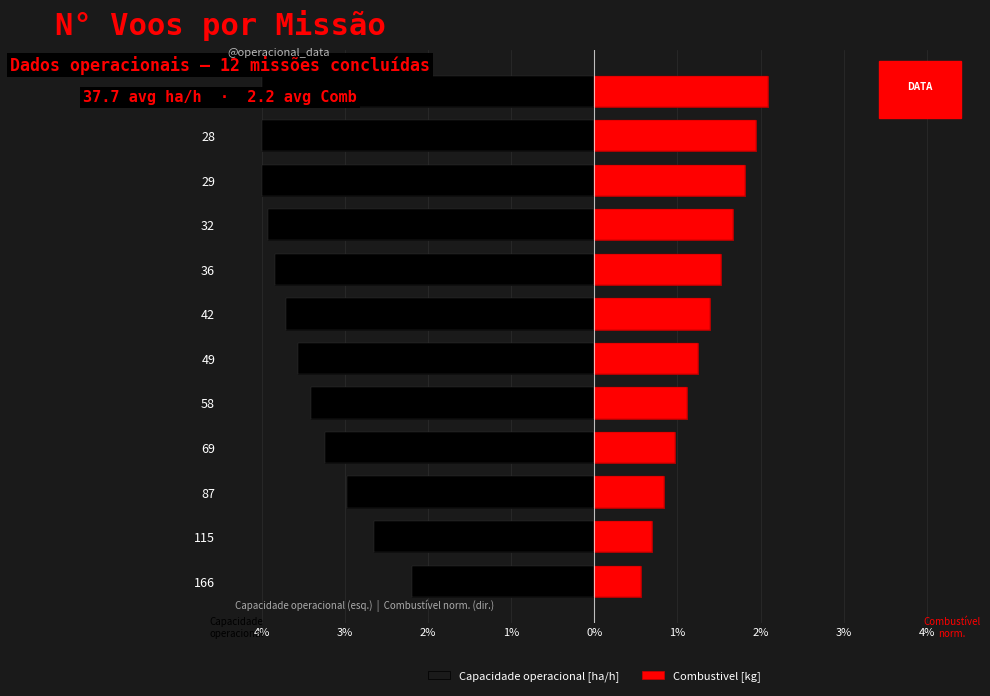

How many data points in Combustivel [kg] are above 1?

8